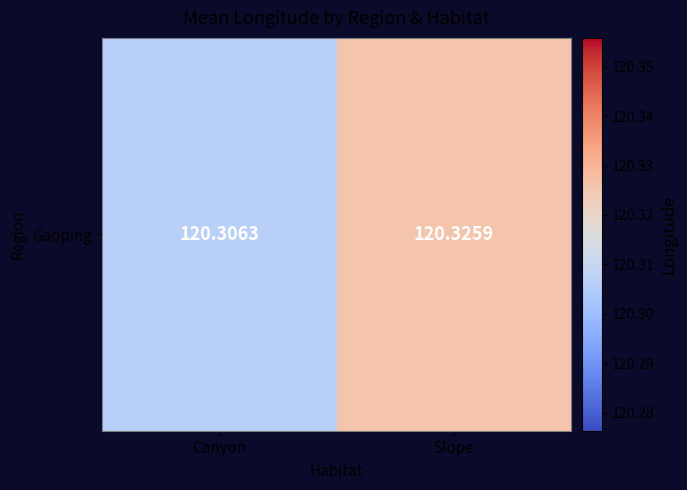

Approximately how many times larger is the value at Slope compared to Canyon?

1.0